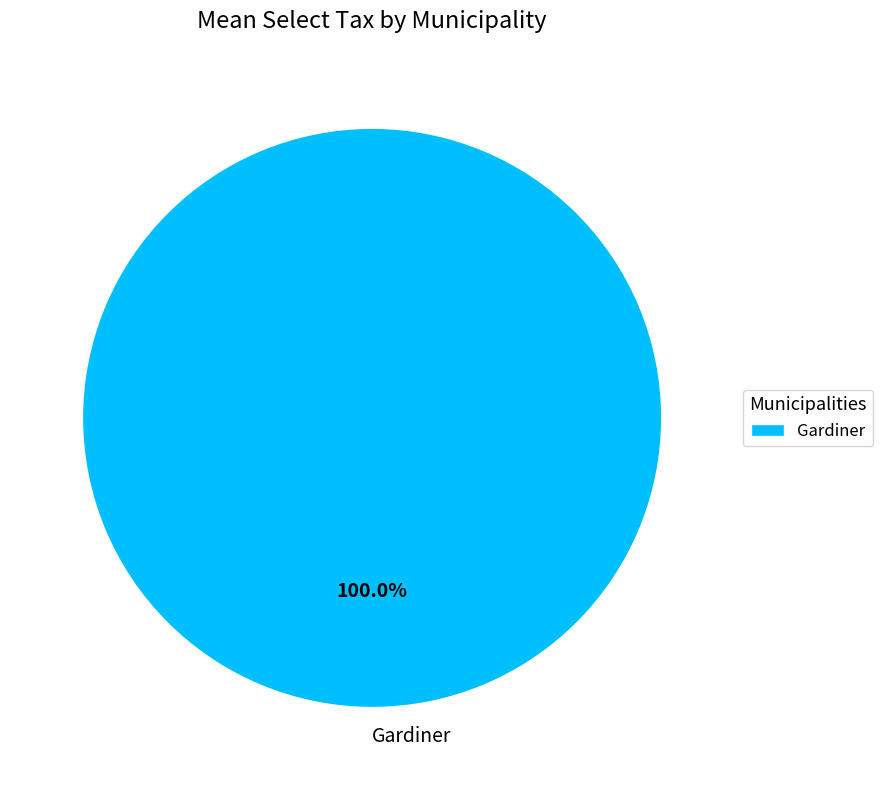

The Gardiner slice represents 91% of the pie. True or false?

False